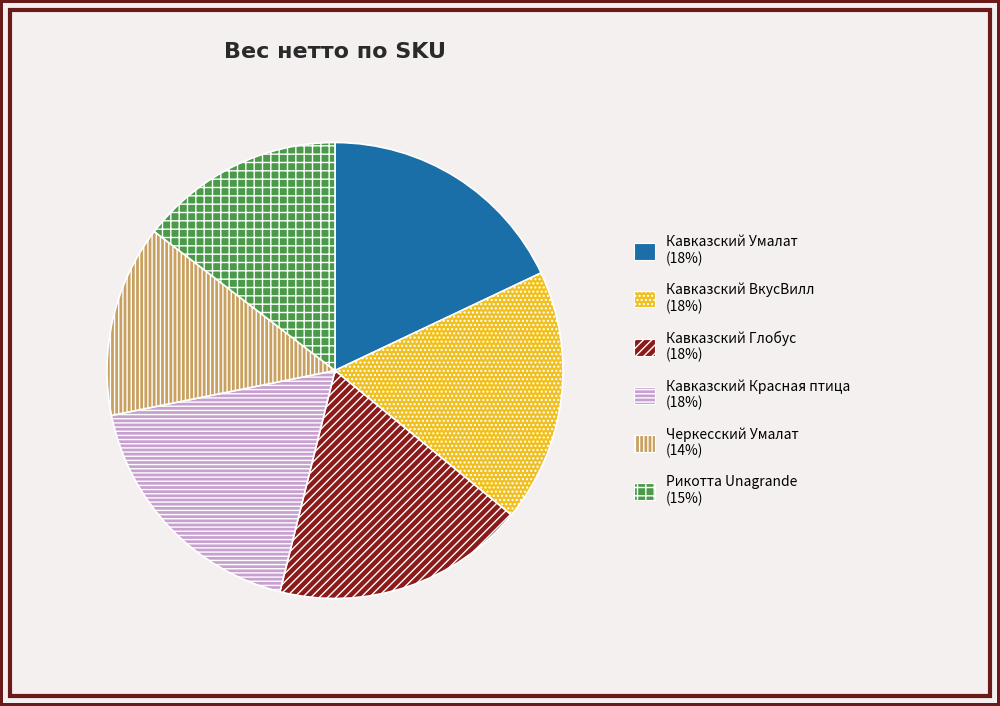

The Черкесский Умалат (14%) slice represents 1% of the pie. True or false?

False